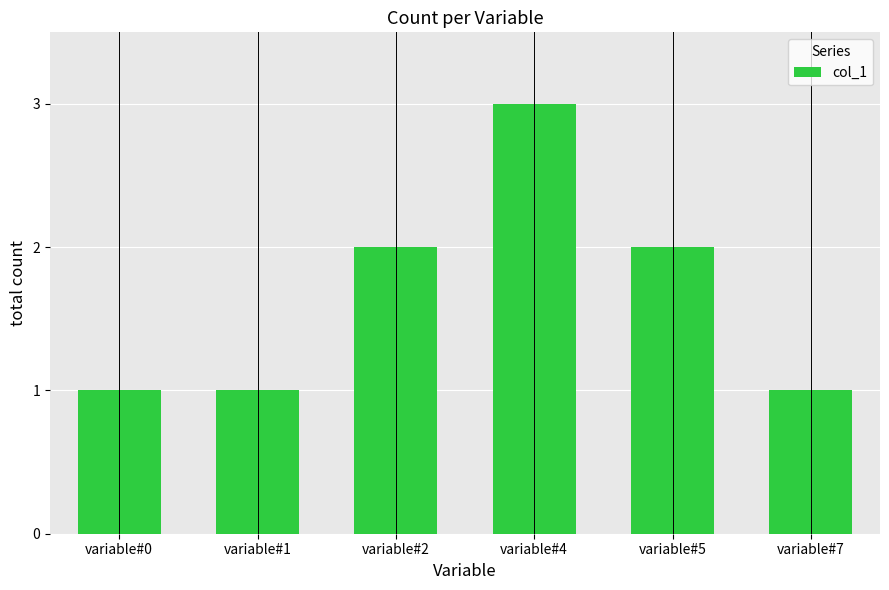

Are the bars horizontal?

No